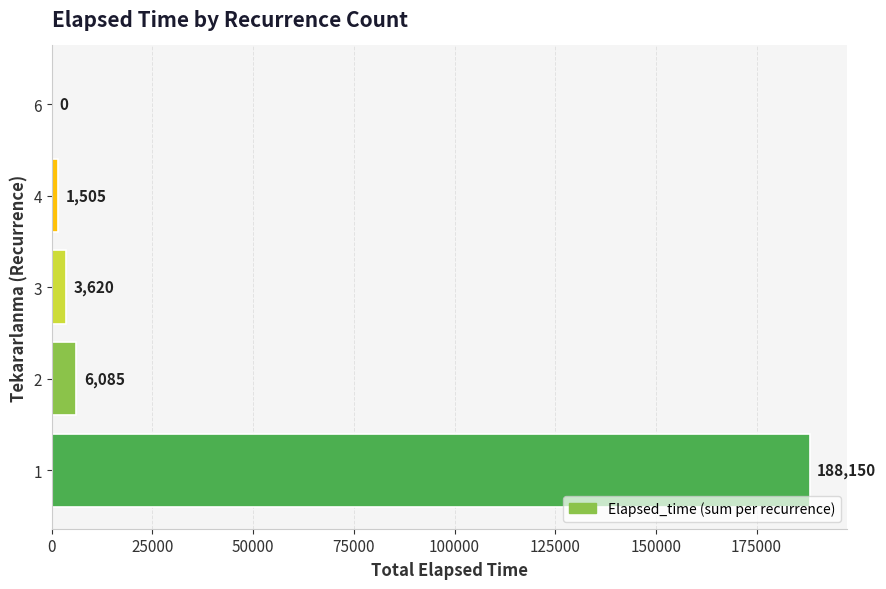

The chart shows a value of 3620 at 3. True or false?

True